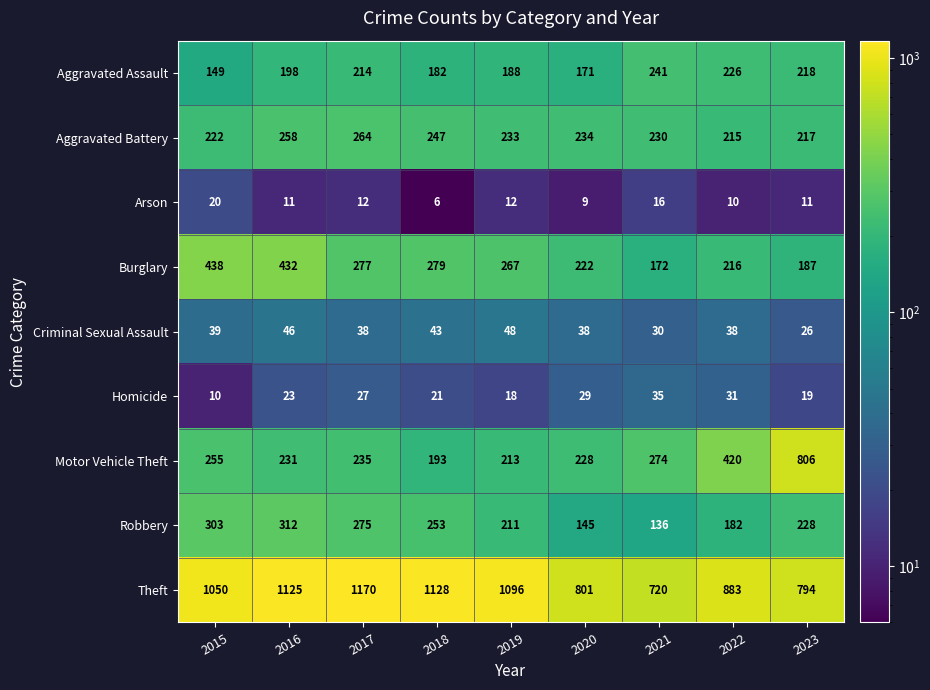

At which category is the sum across all series the highest?

2016